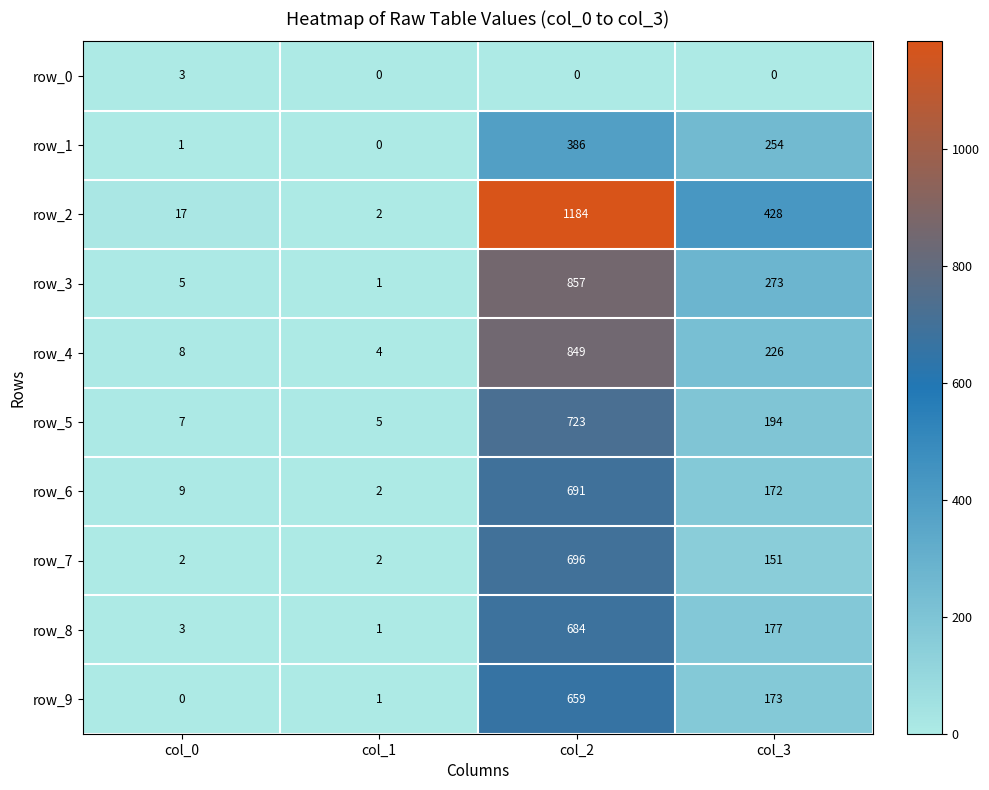

The value of row_0 at col_2 is 0. True or false?

True